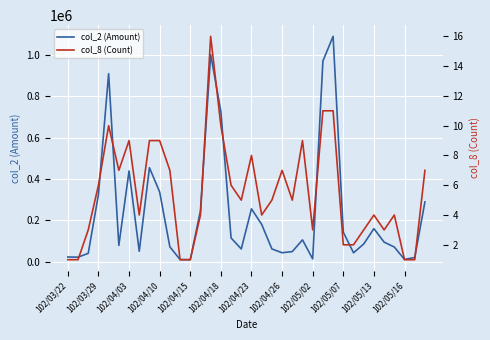

What is the value of the col_8 (Count) point at the 5th from the left?

10